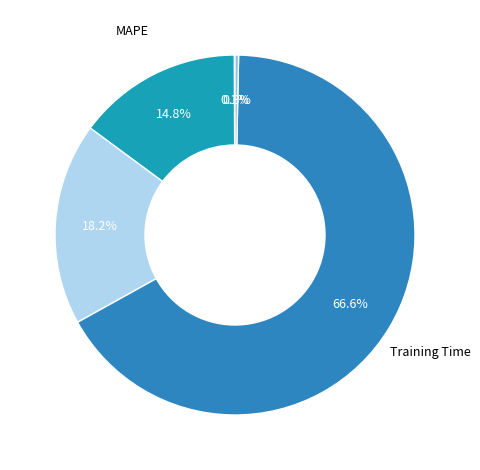

Between Training Time and MAPE, which is larger?

Training Time